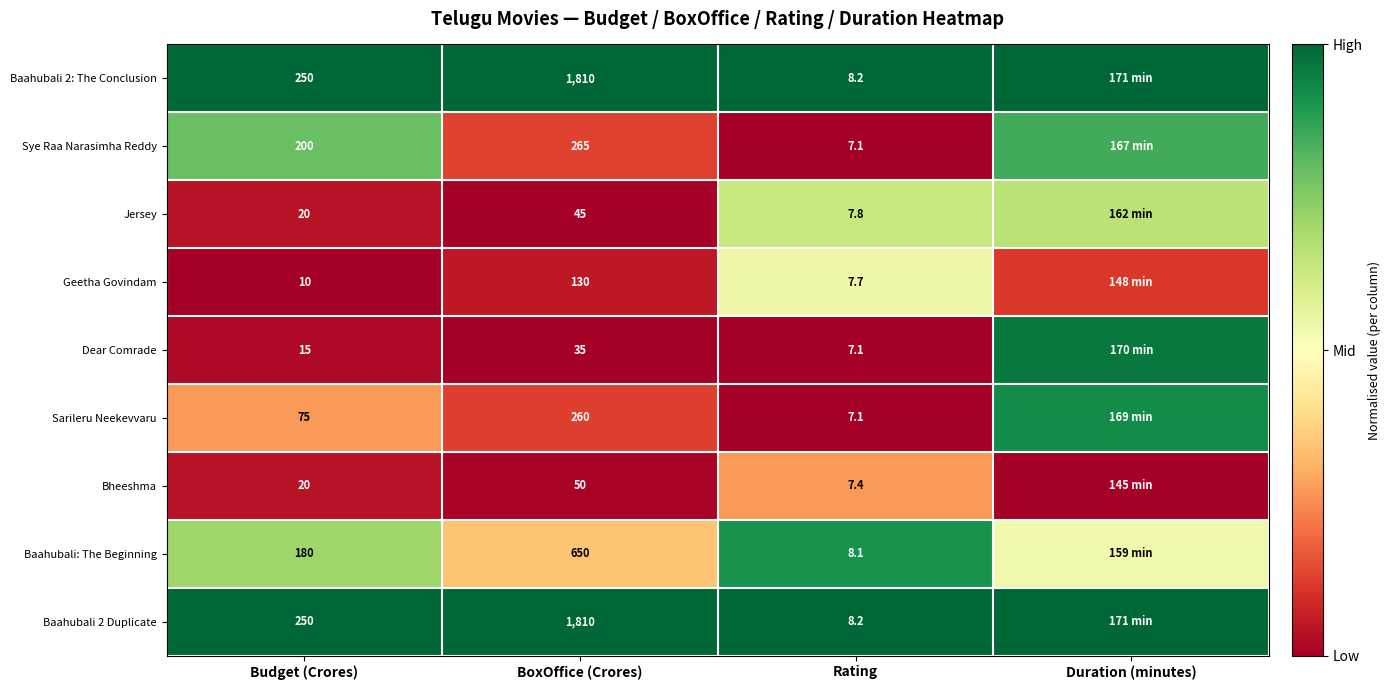

At how many categories does at least one series exceed 0?

4